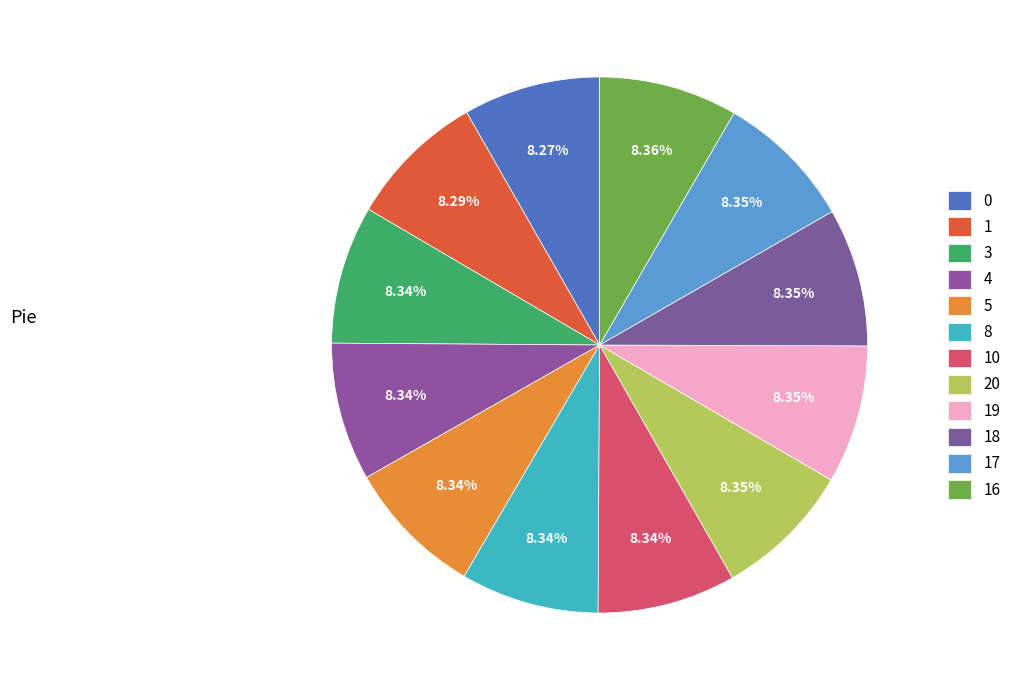

How many slices are in this pie chart?

12